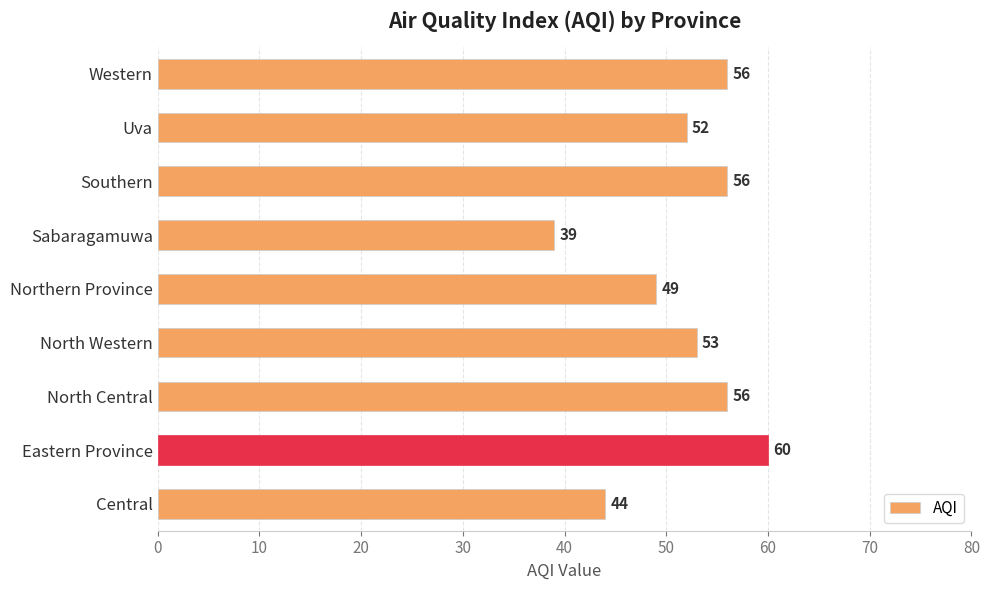

Is it true that the value at North Western is 53?

True